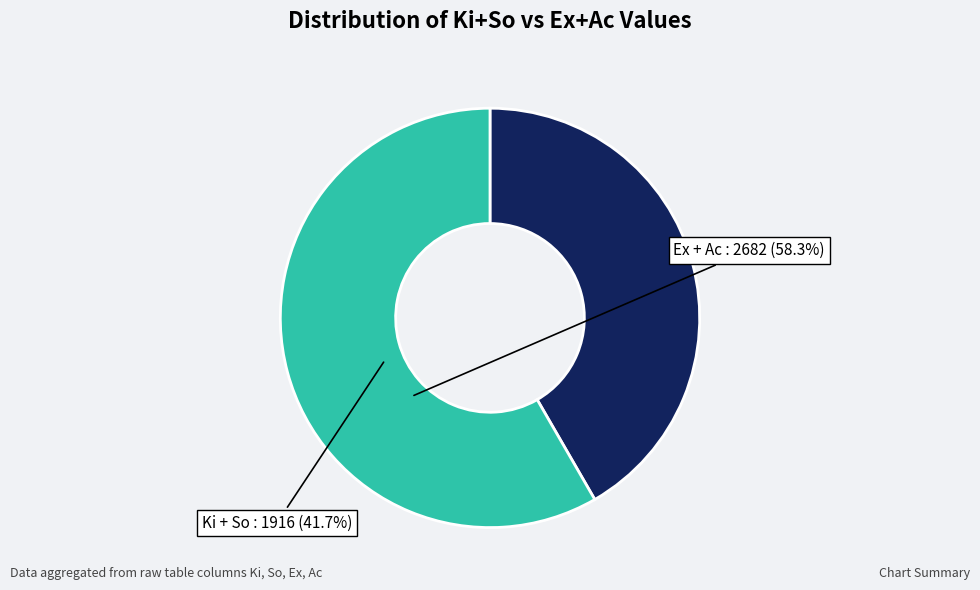

Is there a majority slice in this chart?

Yes